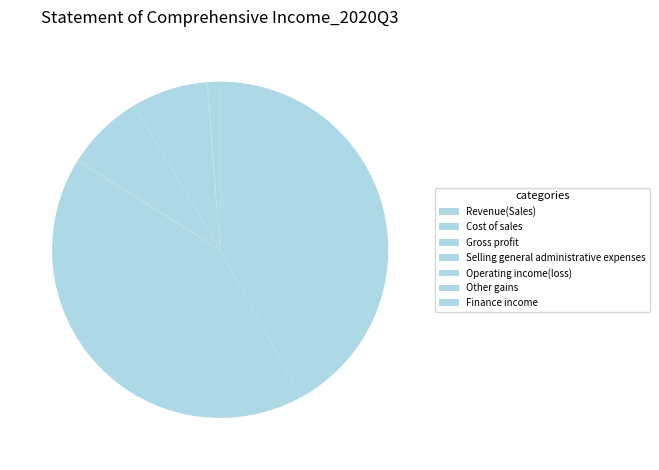

What is the largest slice in the pie chart?

Revenue(Sales)